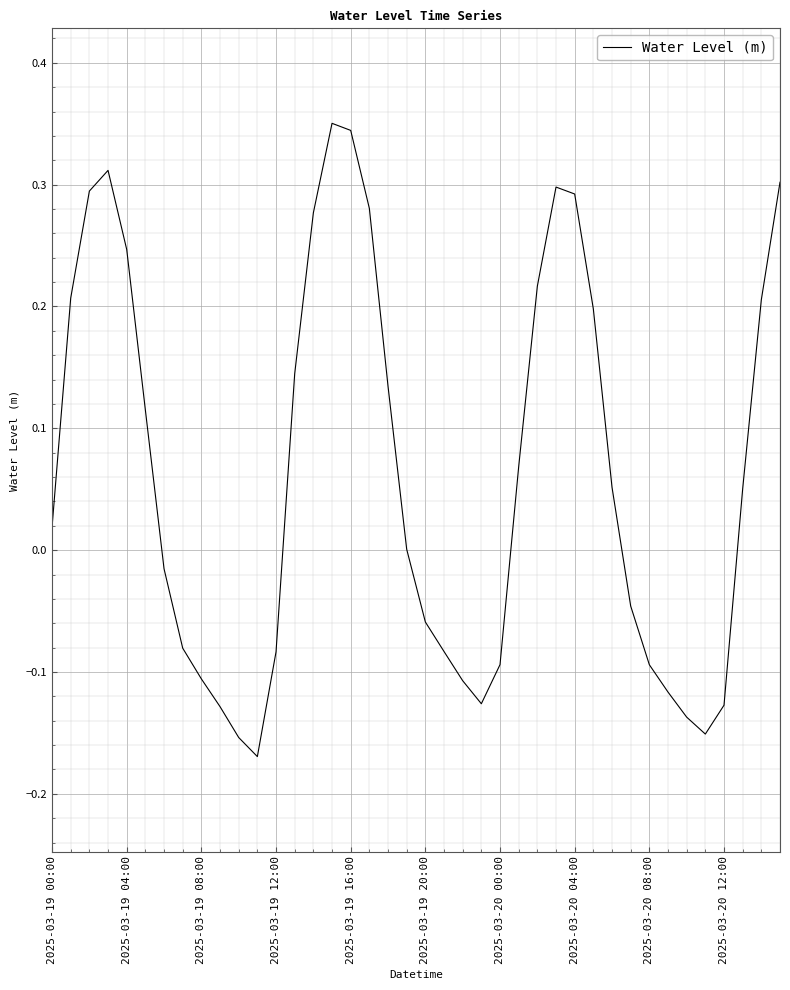

What is the difference between the maximum and minimum values?

0.5